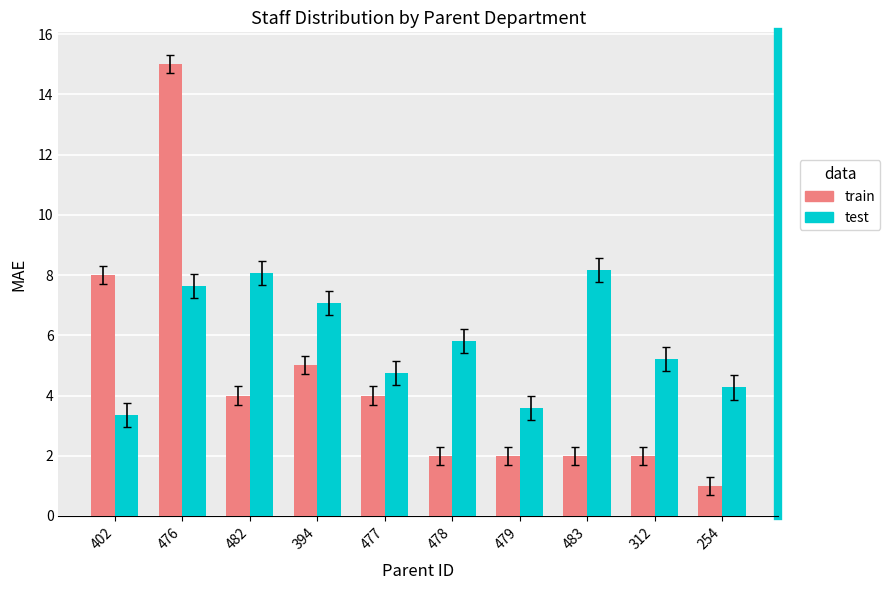

What is the difference between the train values at 312 and 402?

6.0